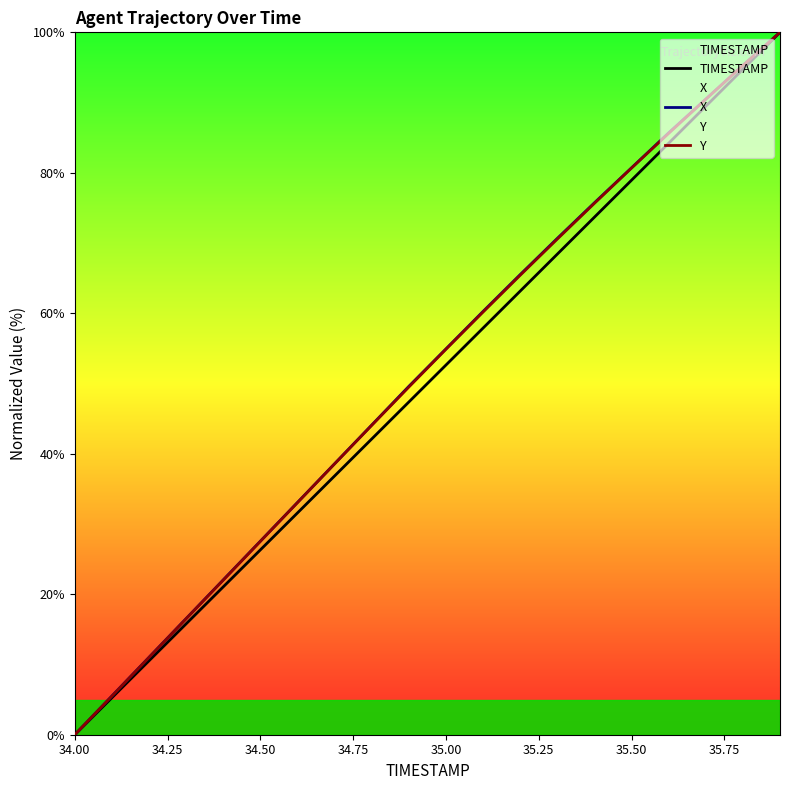

What is the greatest value displayed?

100.0